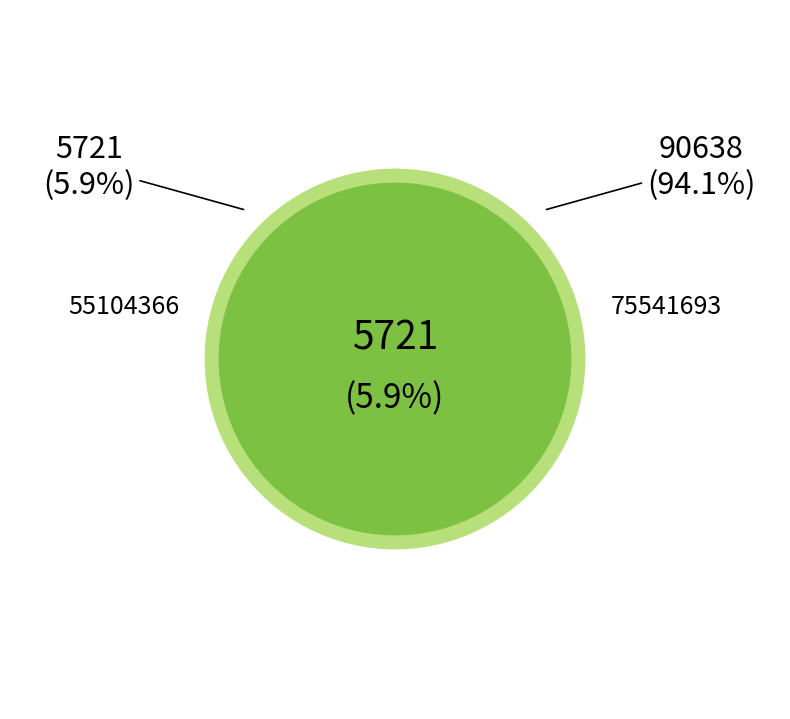

Combined, what portion of the pie is 75541693 and 55104366?

100.0%